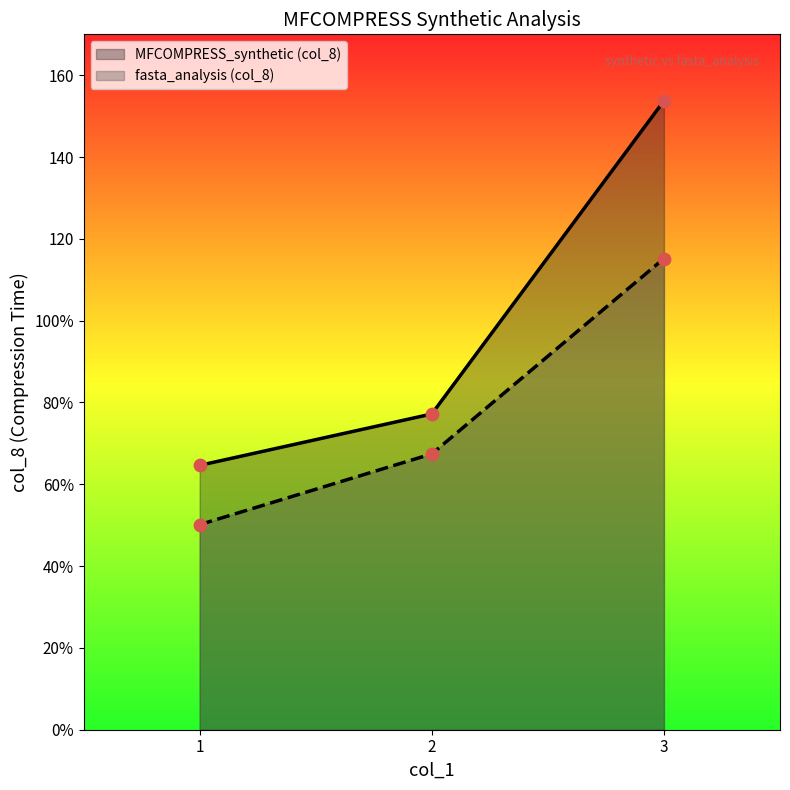

Which series reaches the maximum Y coordinate?

col_4 (MFCOMPRESS_synthetic)